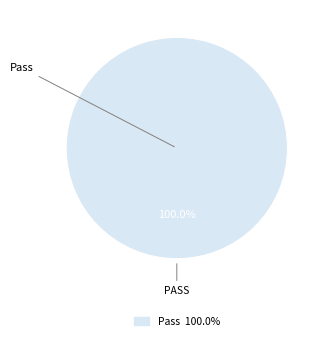

Is there any slice that represents more than half of the pie?

Yes